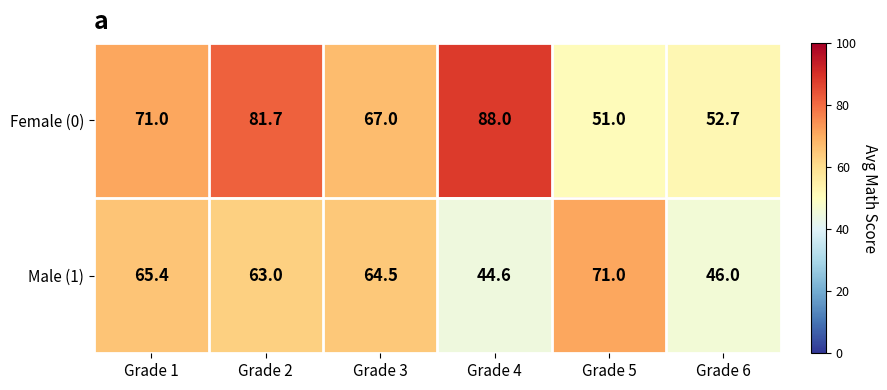

Between Grade 4 and Grade 5, which series saw the biggest shift?

Female (0)